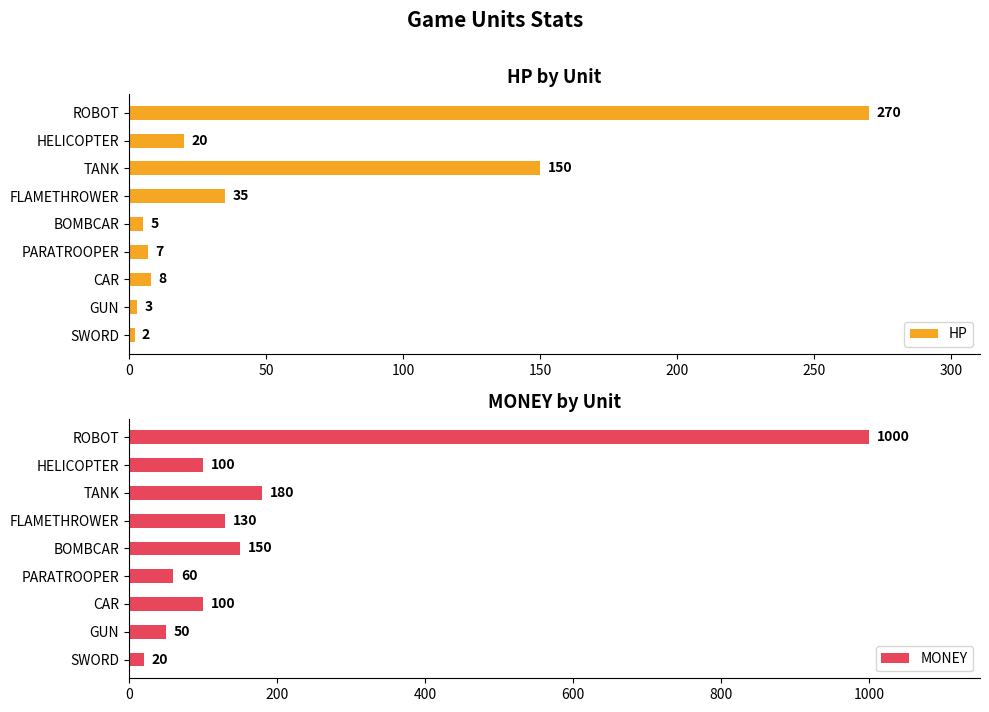

Where is HP nearest to the value 136?

TANK